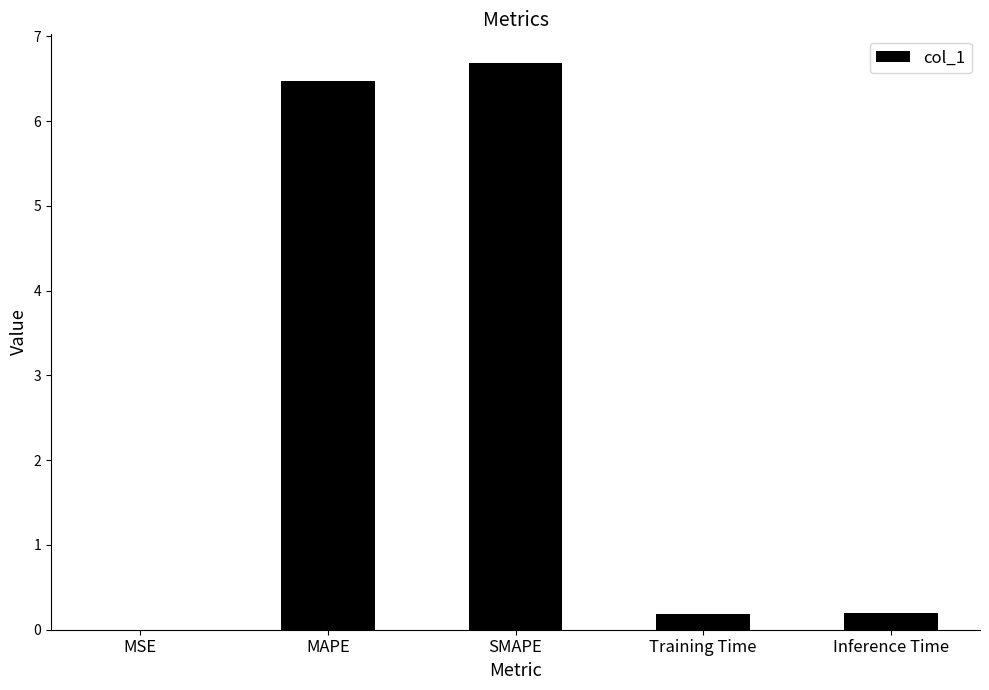

The chart shows a value of 11.0 at MAPE. True or false?

False